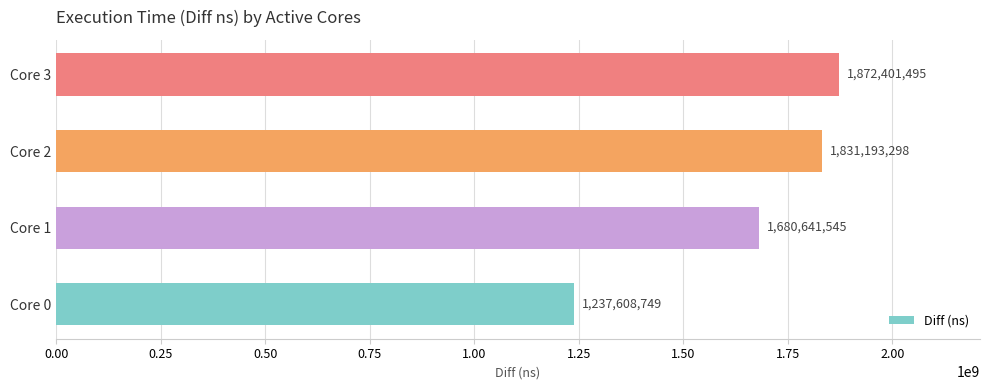

Where is the data nearest to the value 1555005122?

Core 1